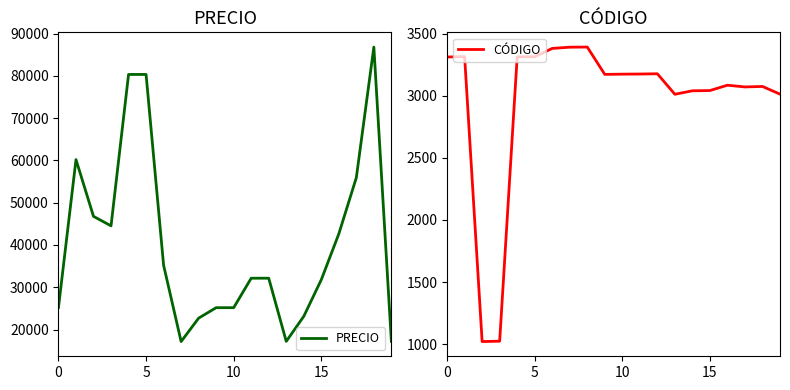

What is the spread (max minus min) of values at 17?

52857.8